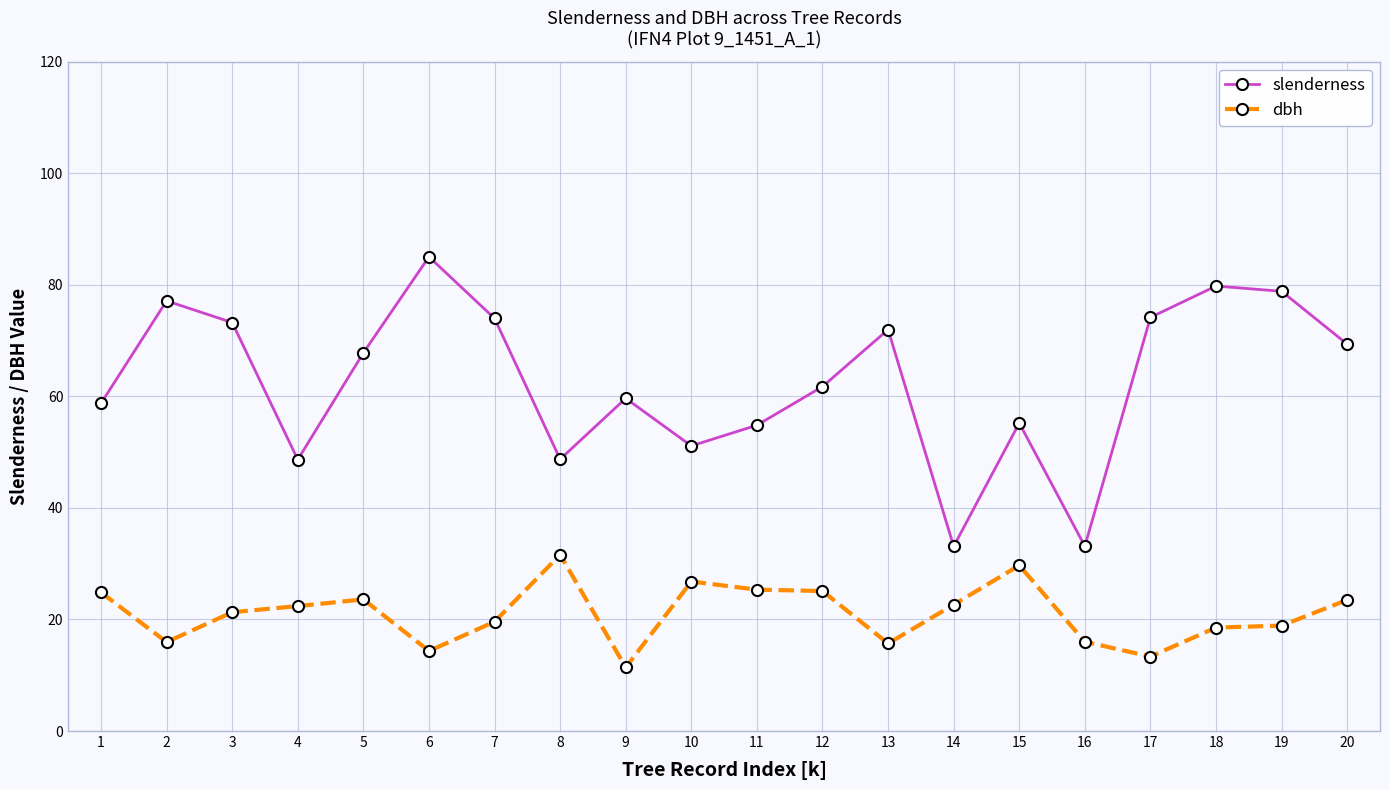

What is the total value across all series at 5?

91.4